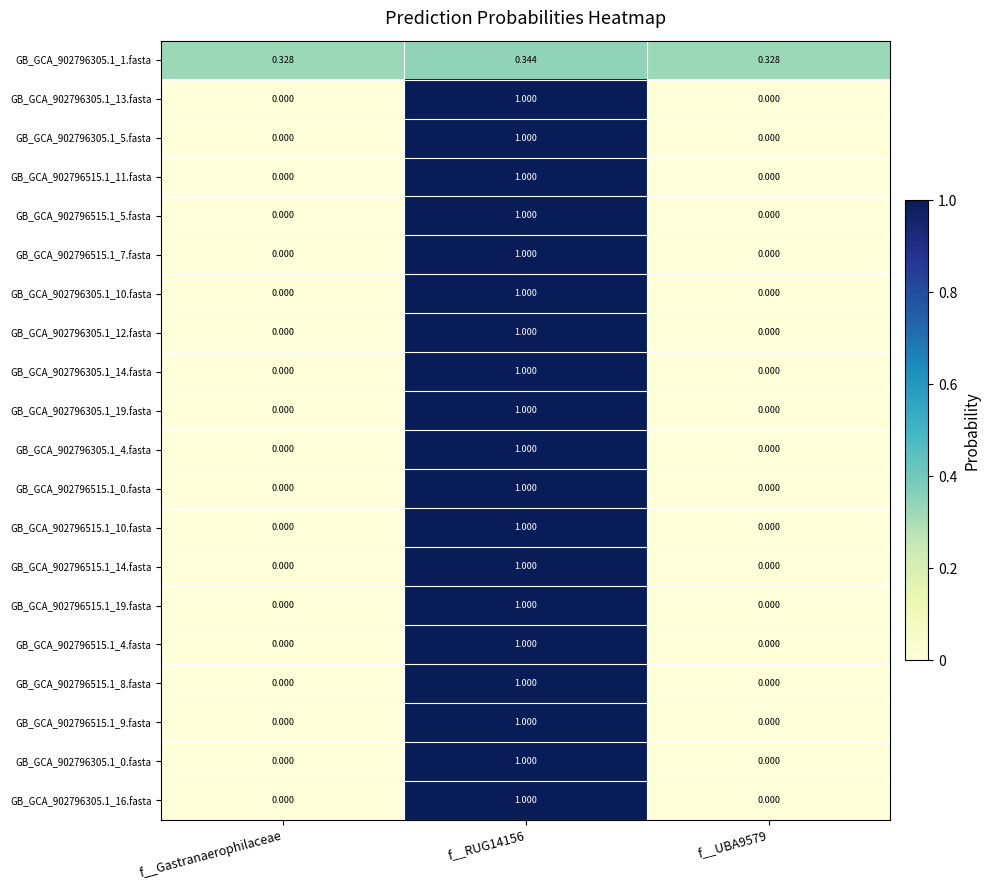

How many categories are shown in the chart?

3